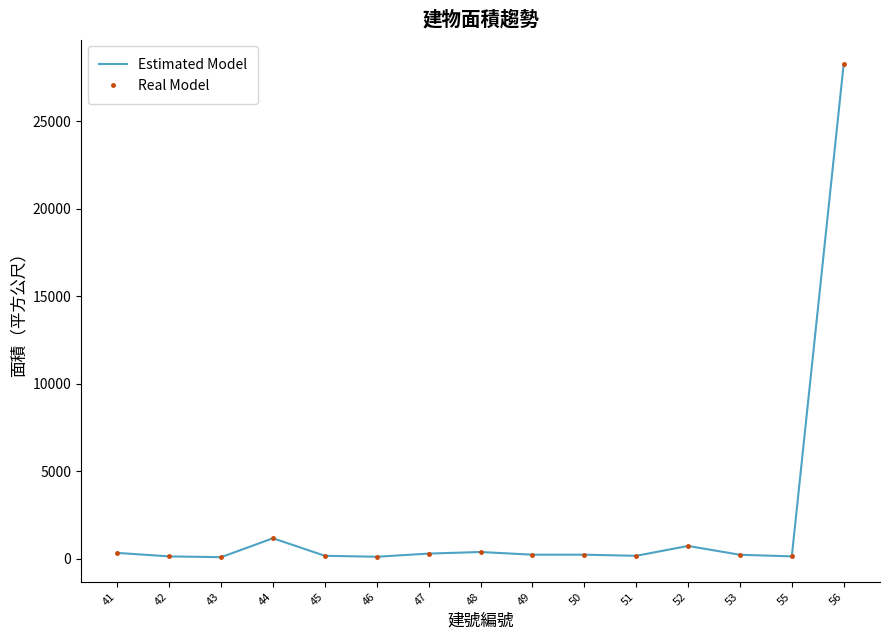

What is the value of the Real Model point at the 13th from the left?

224.1